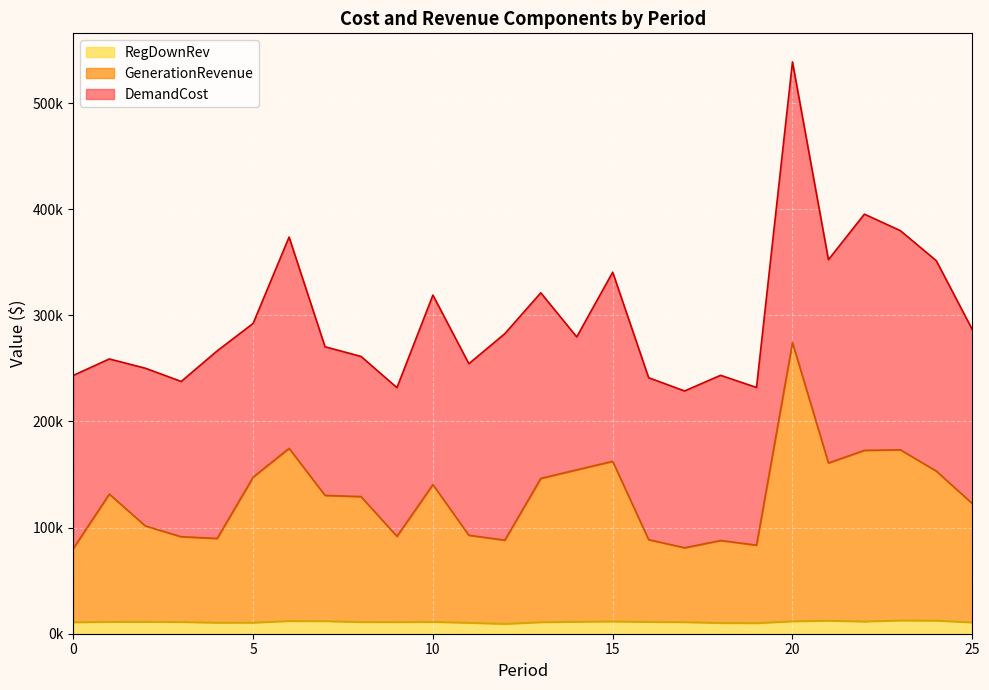

What is the difference between the maximum and minimum values in the GenerationRevenue series?

193979.5